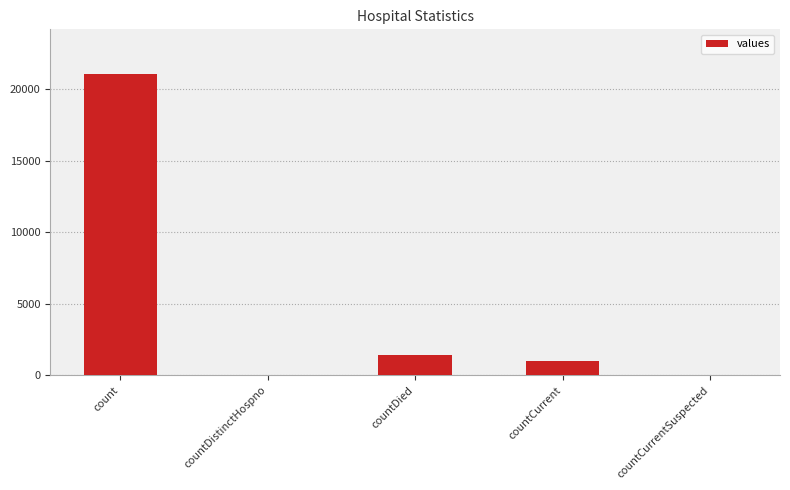

Reading left to right, list all the values displayed in this chart.

count=21050	countDistinctHospno=0	countDied=1405	countCurrent=1006	countCurrentSuspected=0